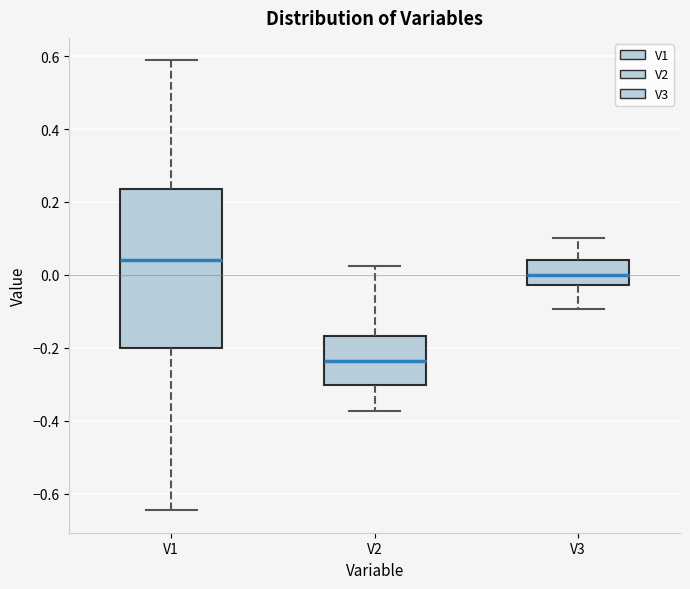

Where does the median line of the box for V2 sit on the y-axis? The values are not printed on the chart, so give them approximately, as read against the axis.

-0.24